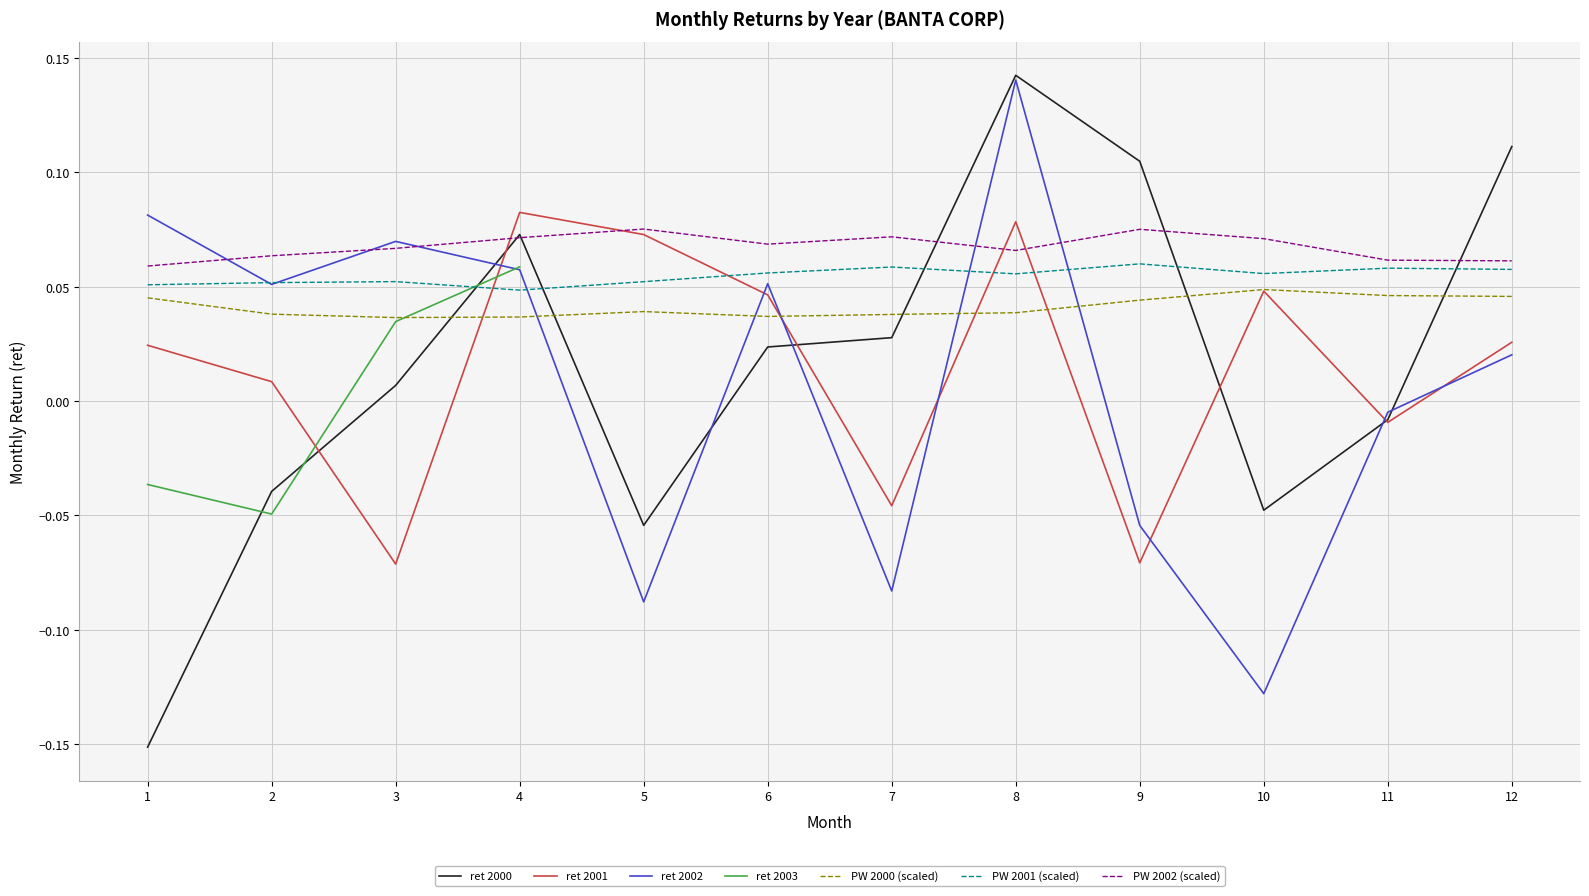

List the labels in order of 2001 value, smallest first.

3, 9, 7, 11, 2, 1, 12, 6, 10, 5, 8, 4